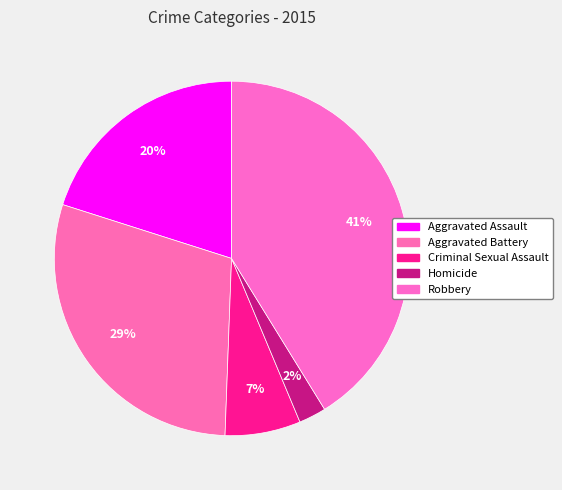

What portion of the pie excludes Aggravated Assault?

79.9%